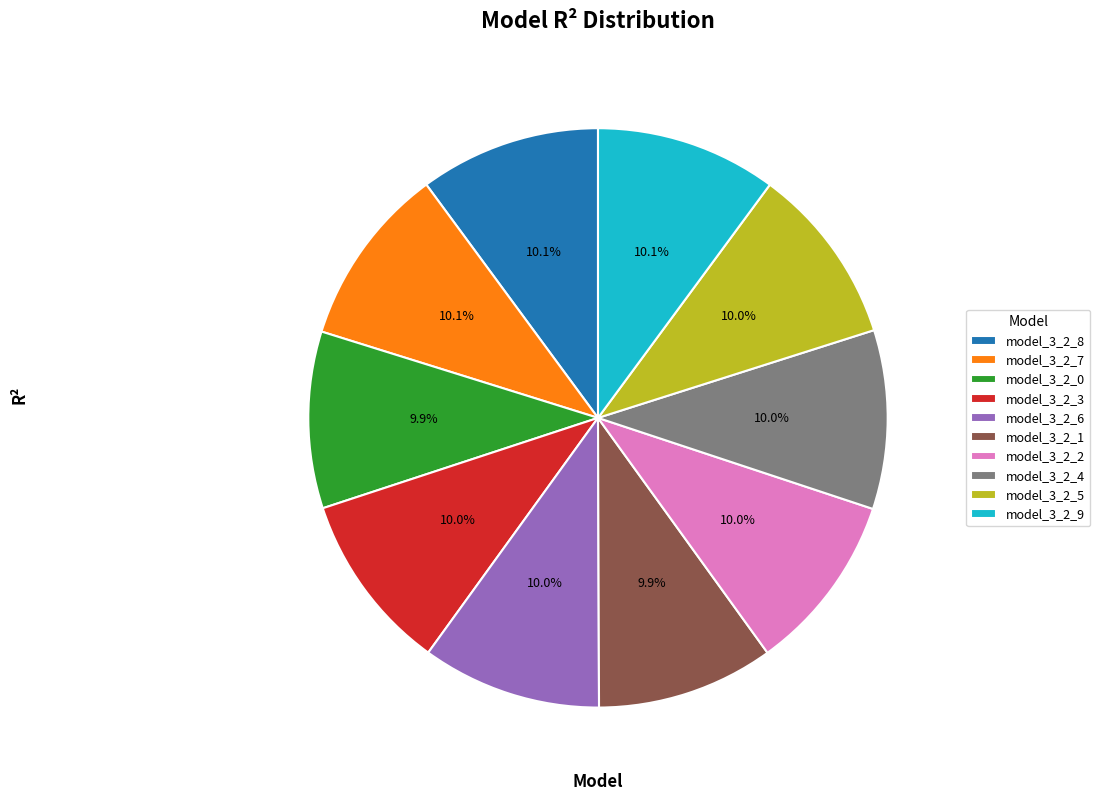

How many slices are in this pie chart?

10